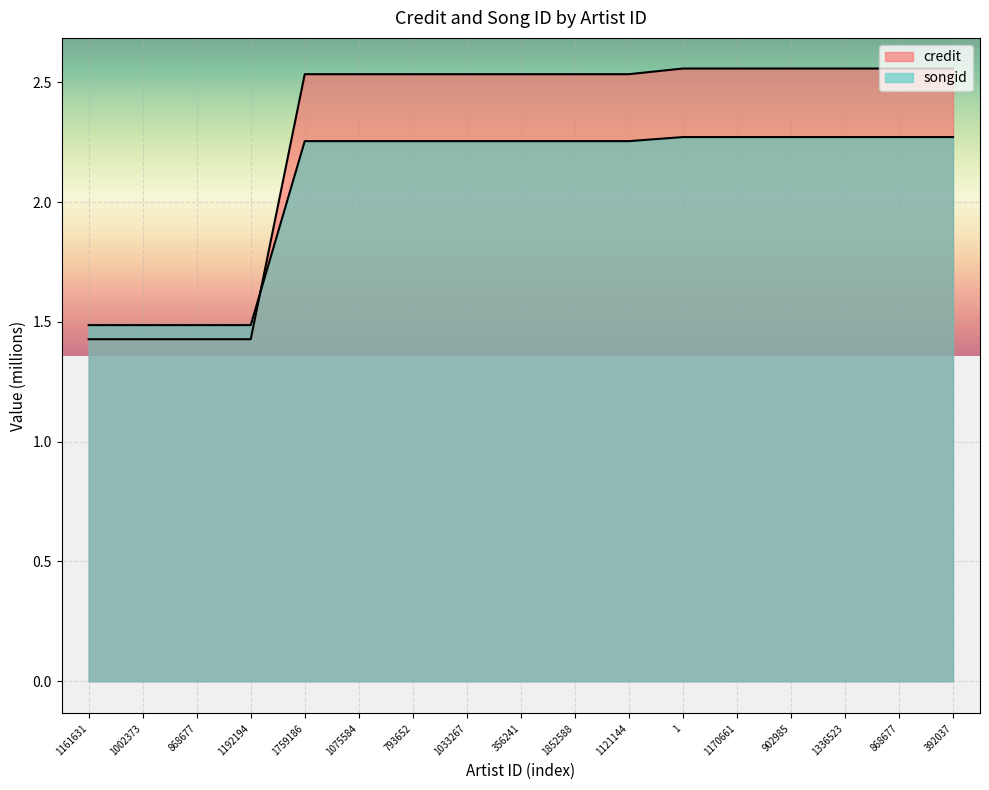

At 793652, list the series in order from largest to smallest.

credit, songid